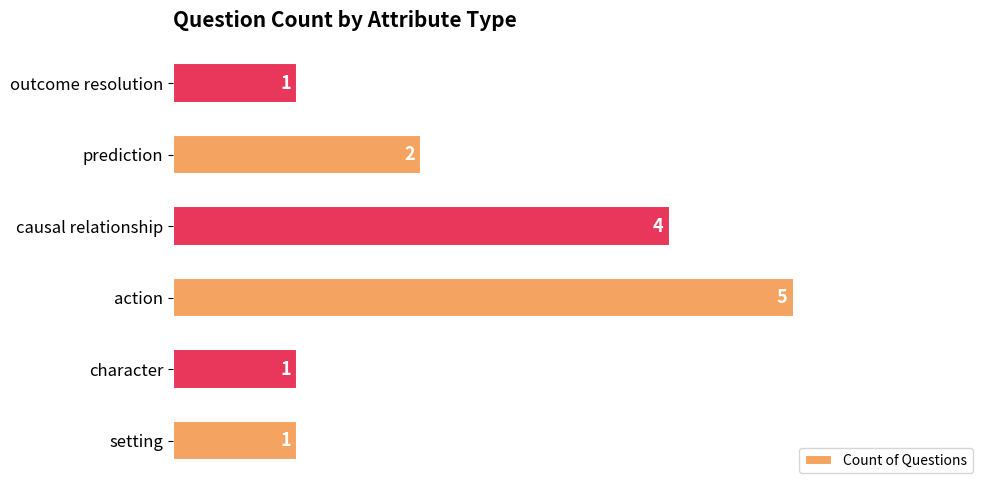

Is it true that the value at causal relationship is 4?

True